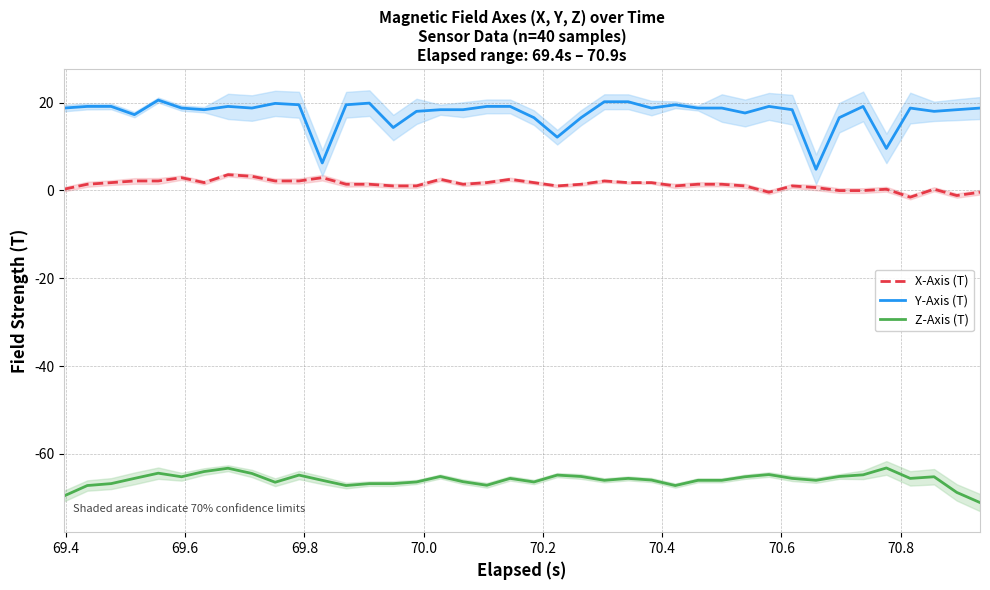

What is the lowest value of the Y-Axis (T) series?

4.8